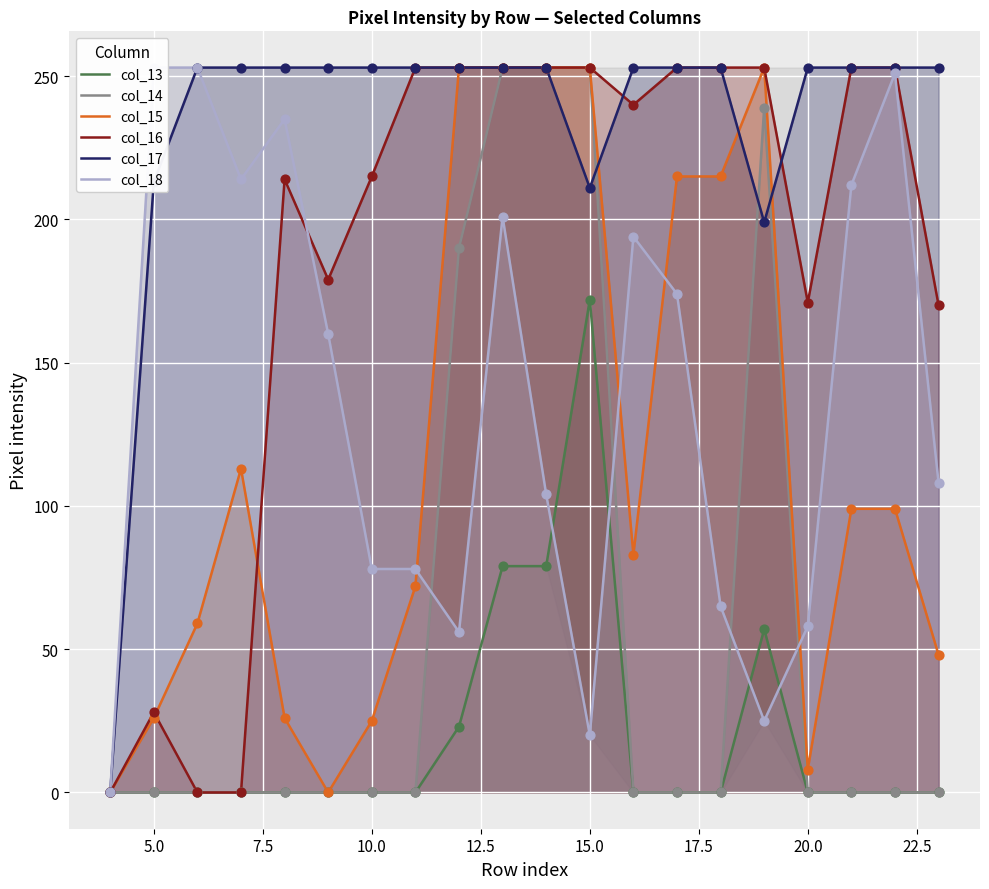

What are all the series names shown in the legend?

col_13, col_14, col_15, col_16, col_17, col_18